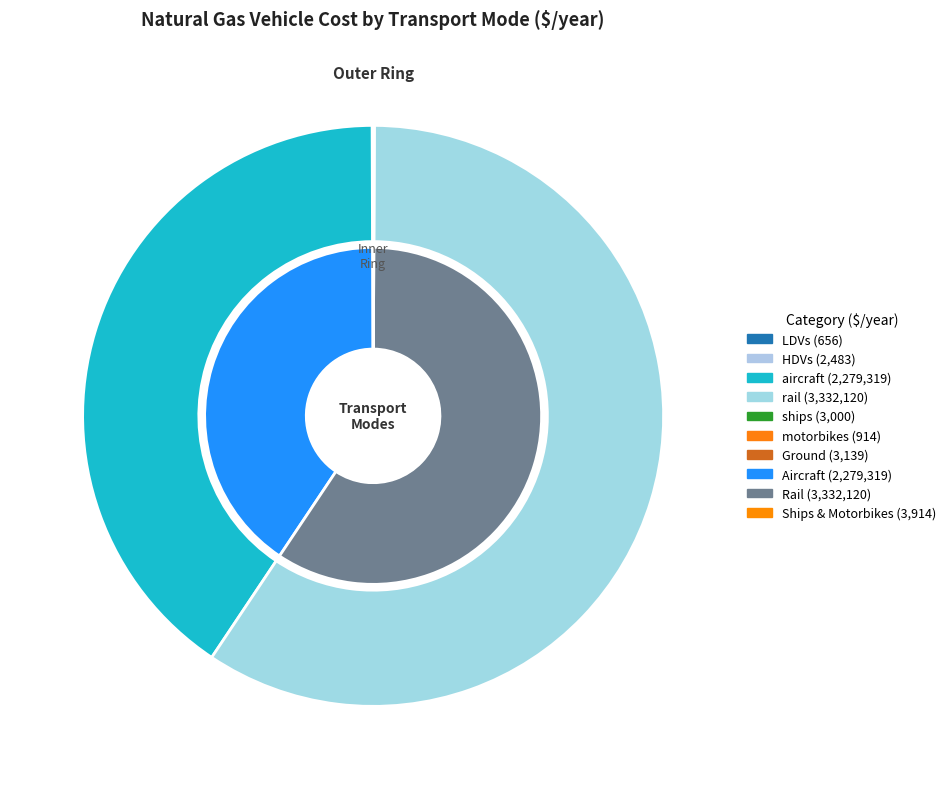

The LDVs slice represents 14% of the pie. True or false?

False